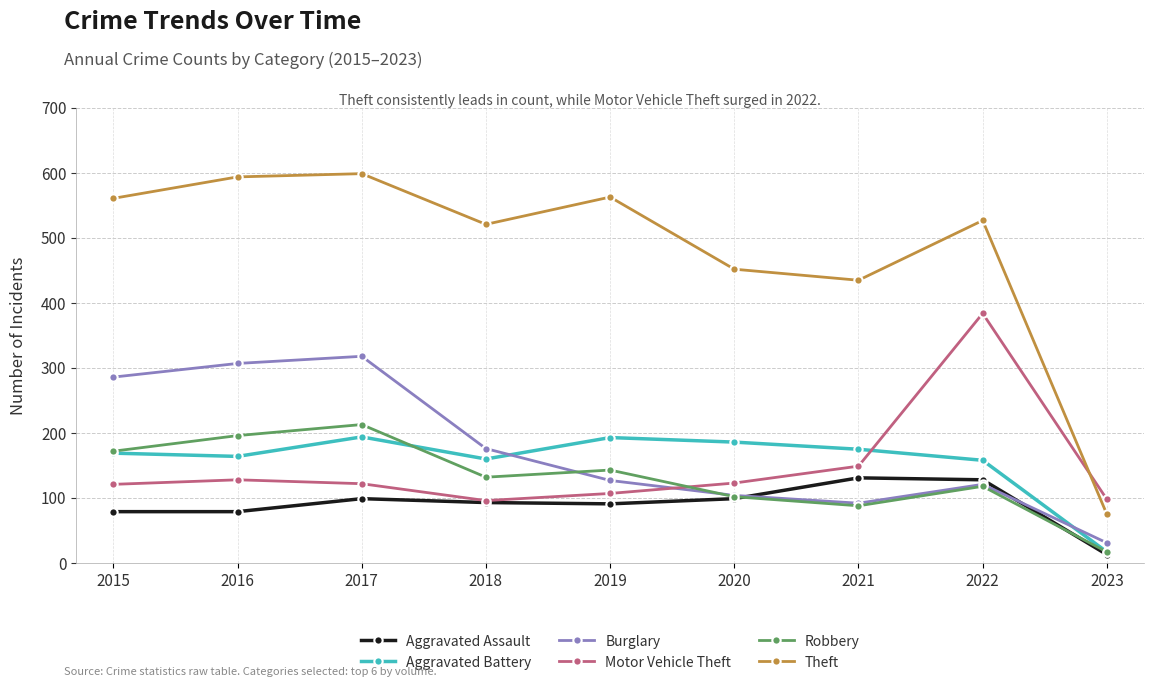

List the series in order of their peak value, lowest first.

Aggravated Assault, Aggravated Battery, Robbery, Burglary, Motor Vehicle Theft, Theft